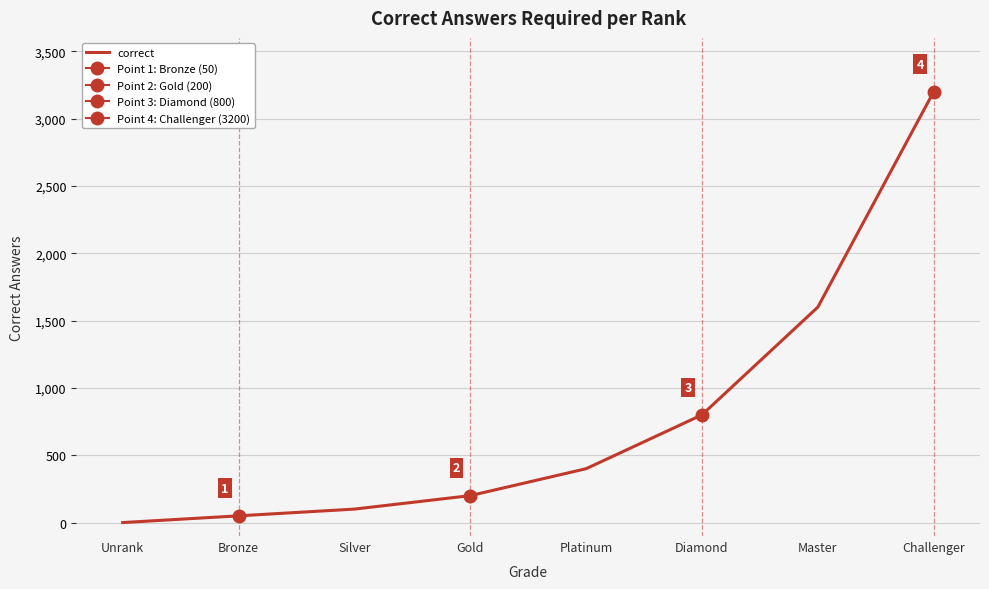

What is the value of the 2nd point from the left?

50